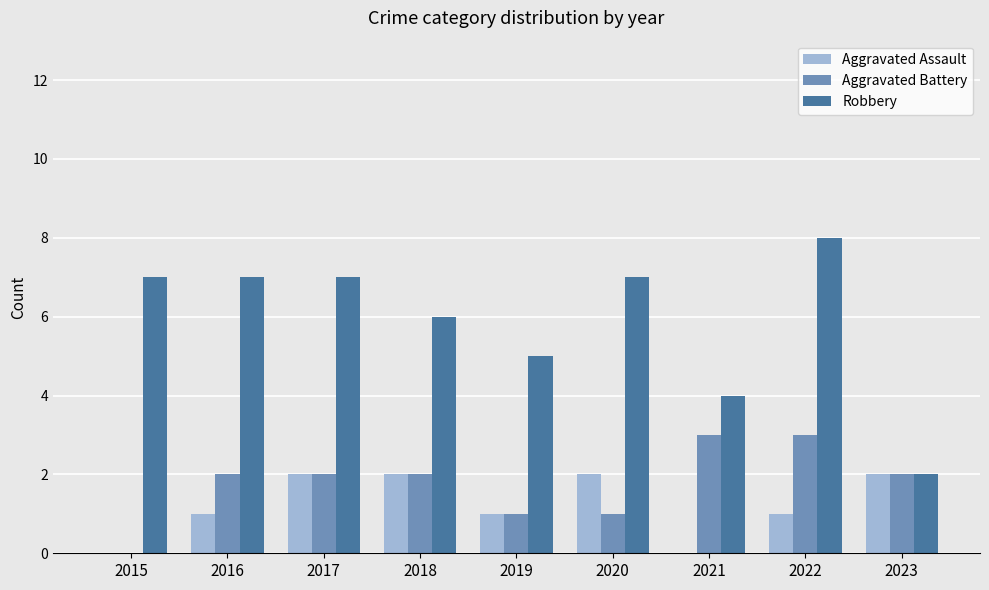

Is it true that Aggravated Assault equals 2 at 2020?

True